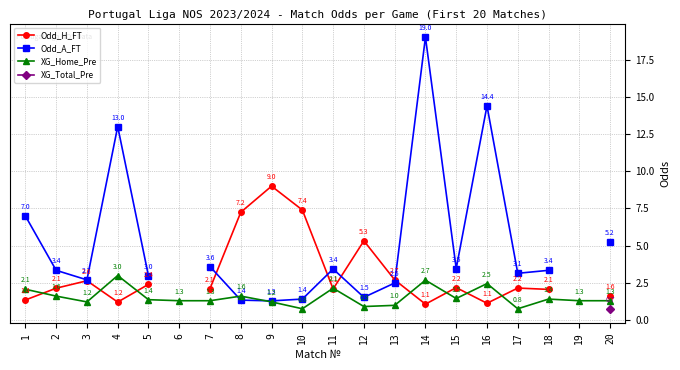

What are all the series names shown in the legend?

Odd_H_FT, Odd_A_FT, XG_Home_Pre, XG_Total_Pre